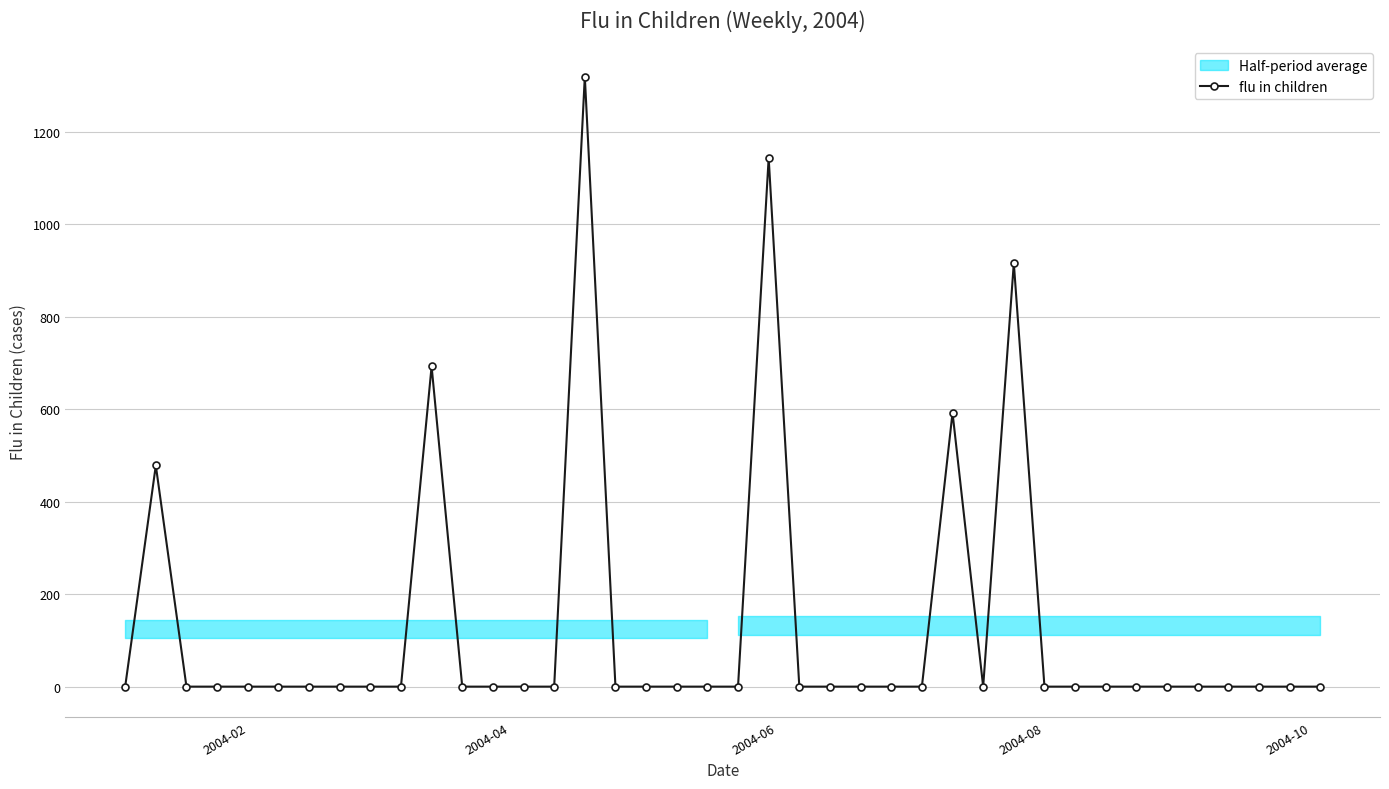

How many values in the flu in children series exceed 0?

6